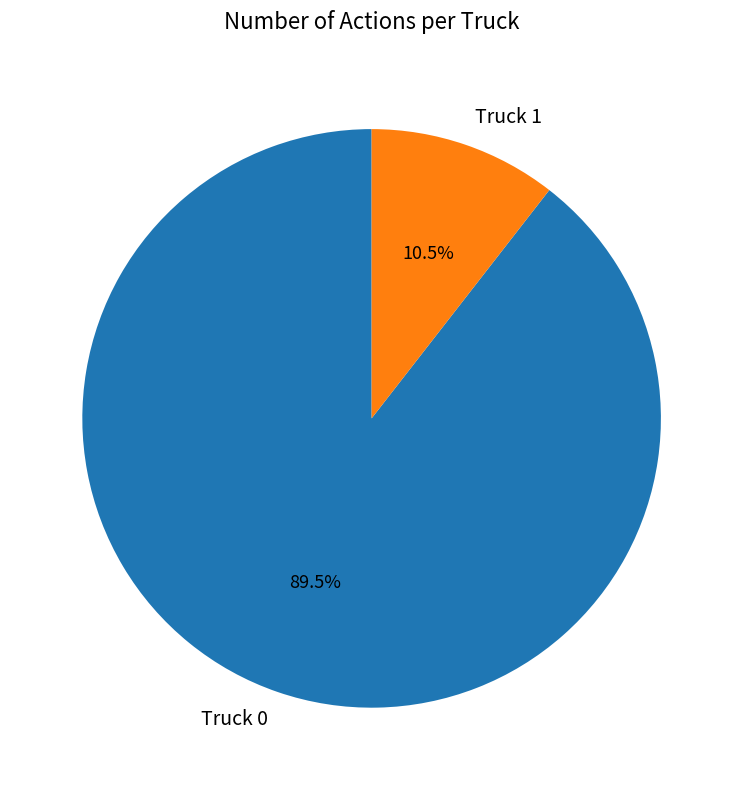

What is the smallest slice in the pie chart?

Truck 1